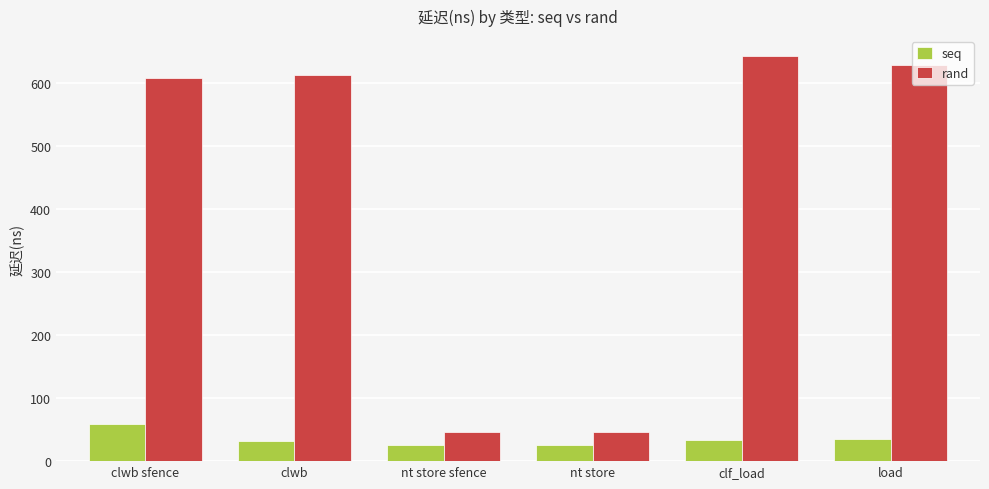

At which label does rand reach its peak?

clf_load